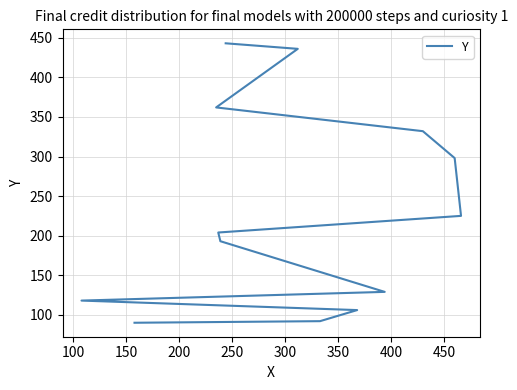

Where is the data nearest to the value 266?

450